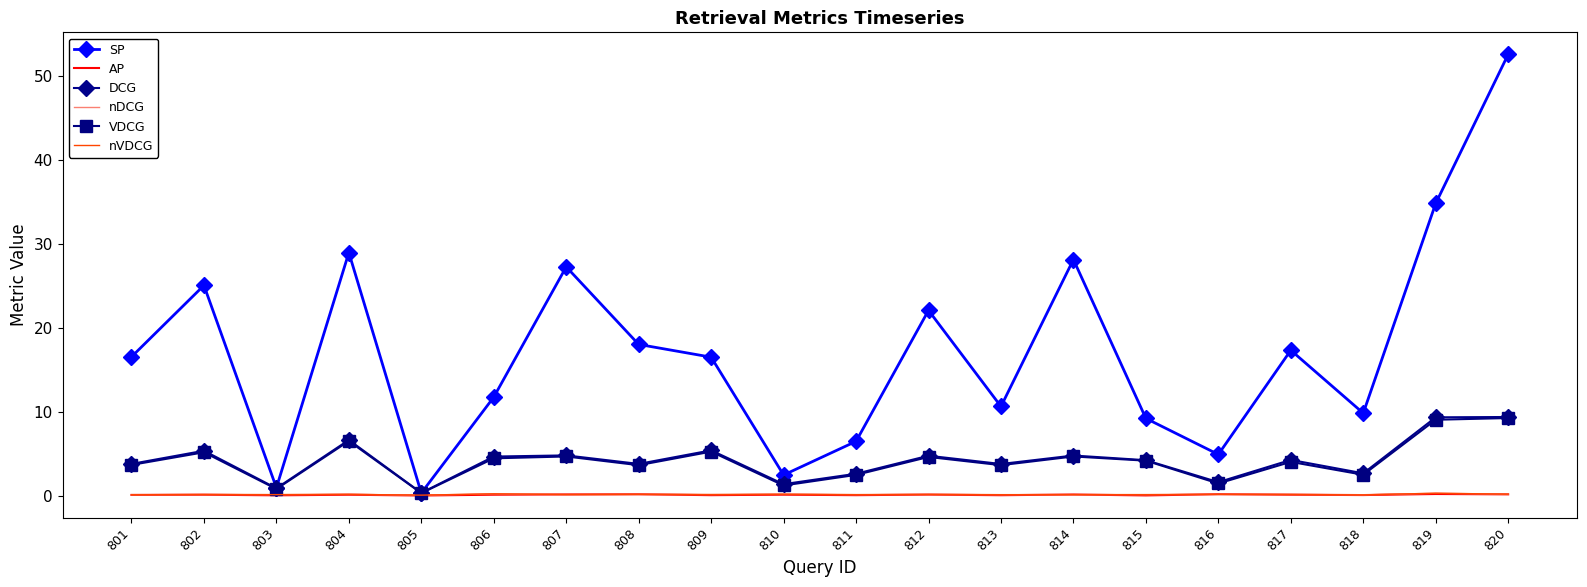

Between 802 and 819, which series saw the biggest shift?

SP